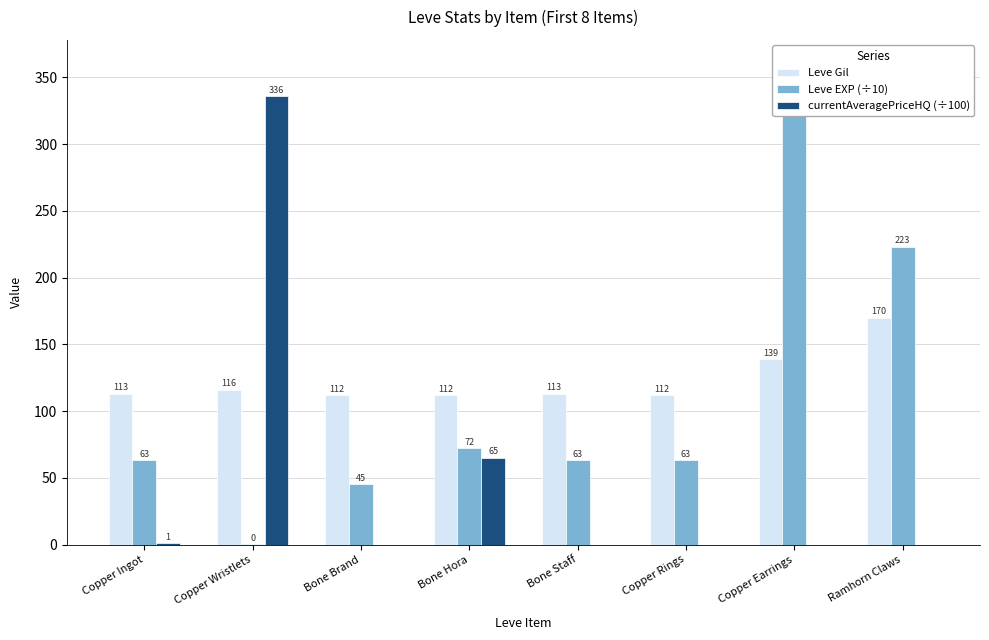

The Leve EXP (÷10) series shows 45.0 at Bone Brand. True or false?

True